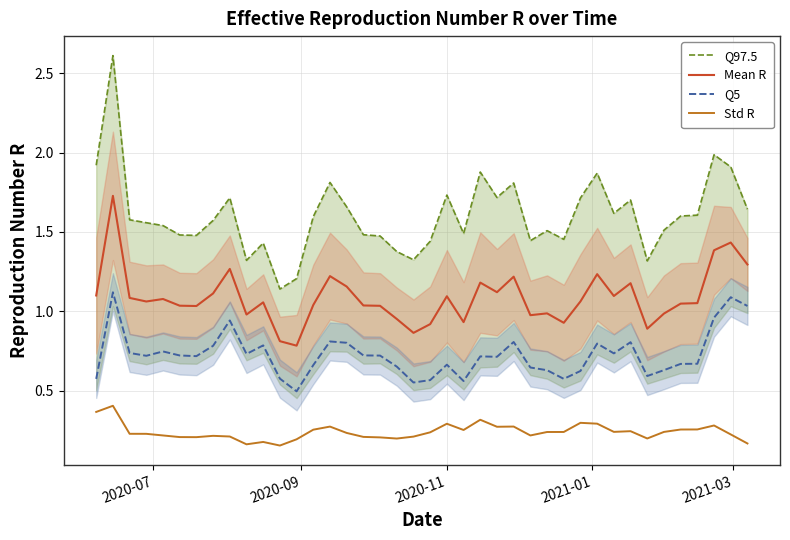

True or false: Q5 and Mean R cross at least once.

False